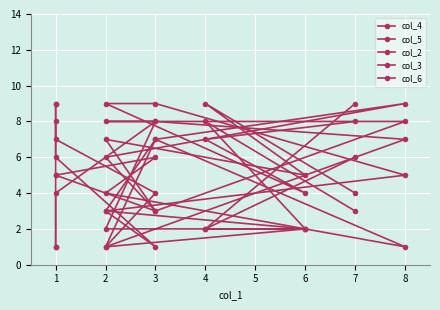

Reading left to right, extract all data points from this chart.

col_4: 3	8	2	3	7	9	6	3	5	1
col_5: 8	7	4	9	9	5	3	1	6	8
col_2: 4	9	5	7	3	8	8	8	4	1
col_3: 6	2	2	1	7	1	4	6	5	9
col_6: 9	2	2	2	8	7	1	4	7	9